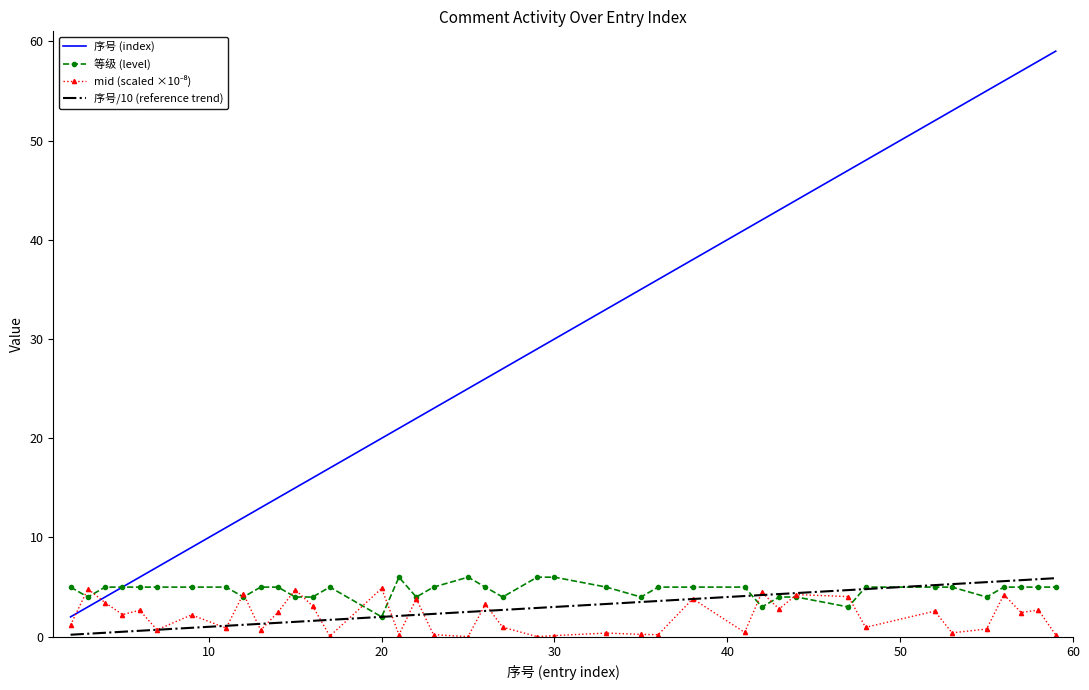

True or false: 序号 (index) has more than 1 points higher than both neighbors.

False